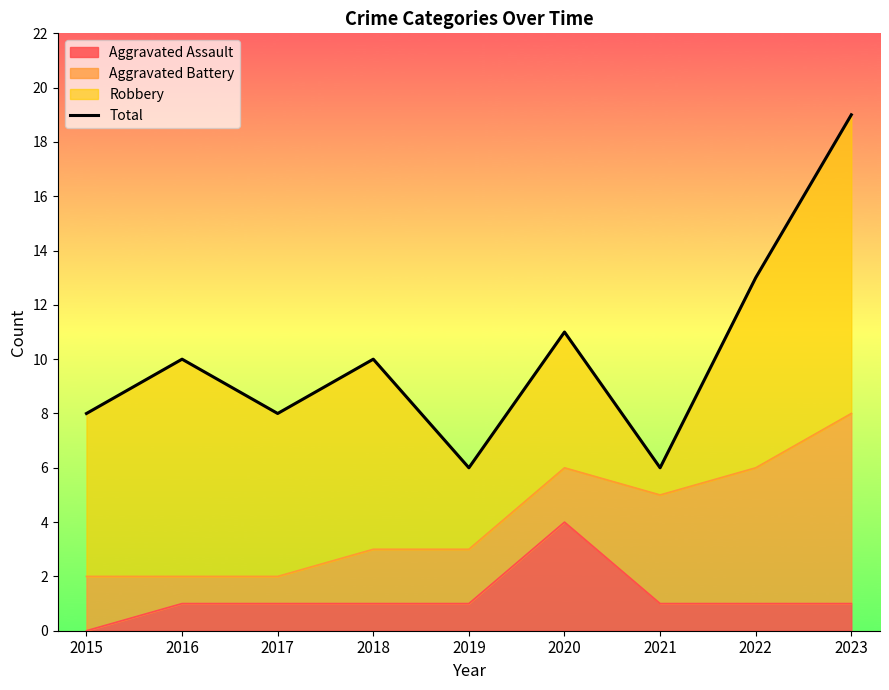

What is the sum of the values at 2018 and 2016?

20